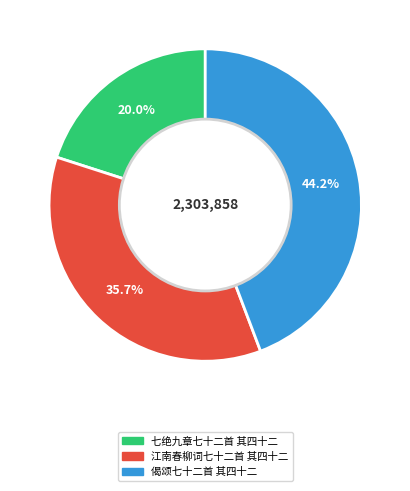

What percentage is the 江南春柳词七十二首 其四十二 slice, to the nearest percent?

36%